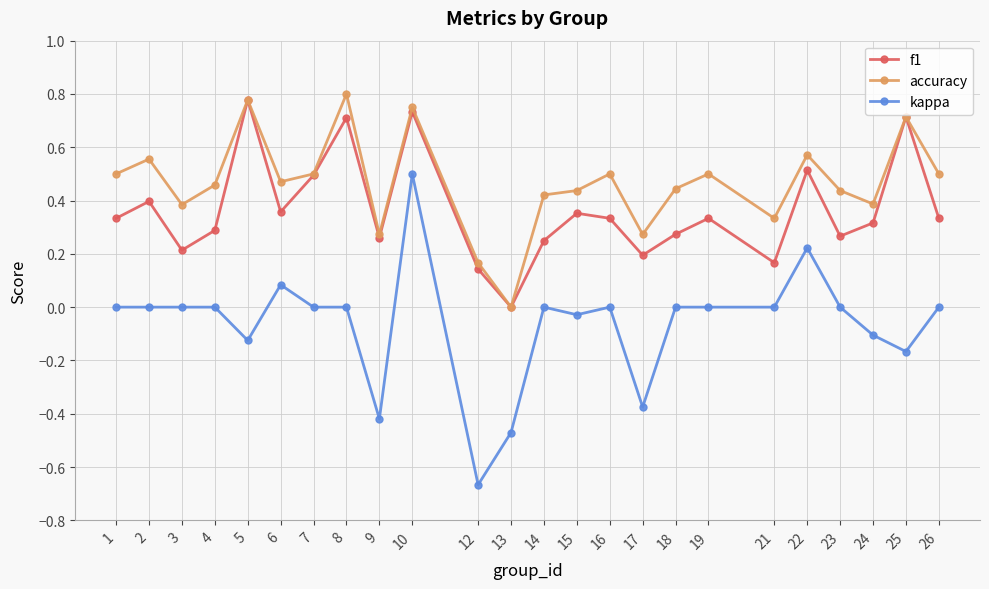

True or false: kappa and accuracy intersect in this chart.

False